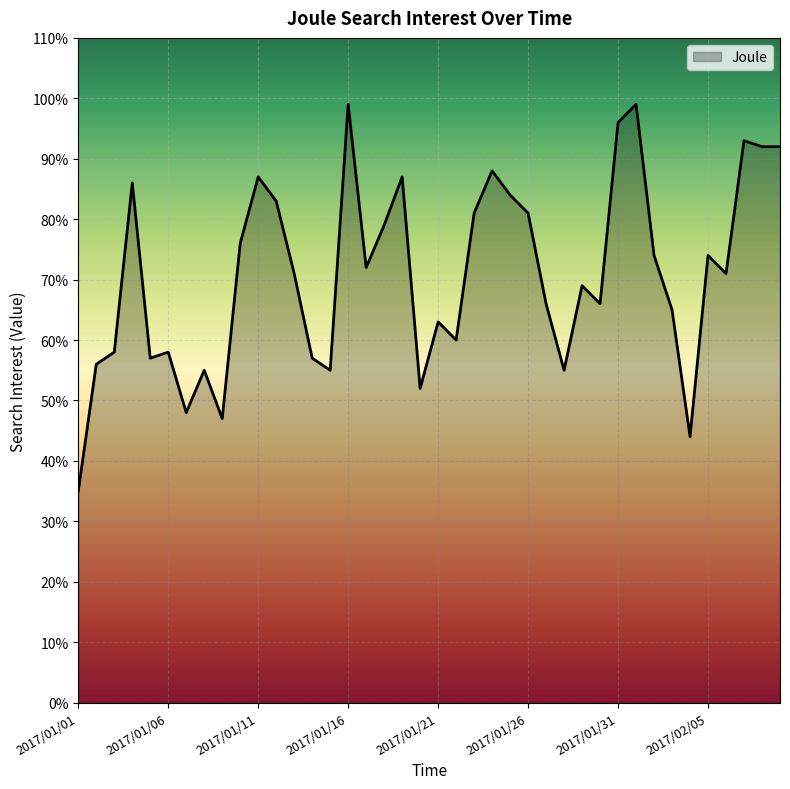

How many lines are shown in the chart?

1